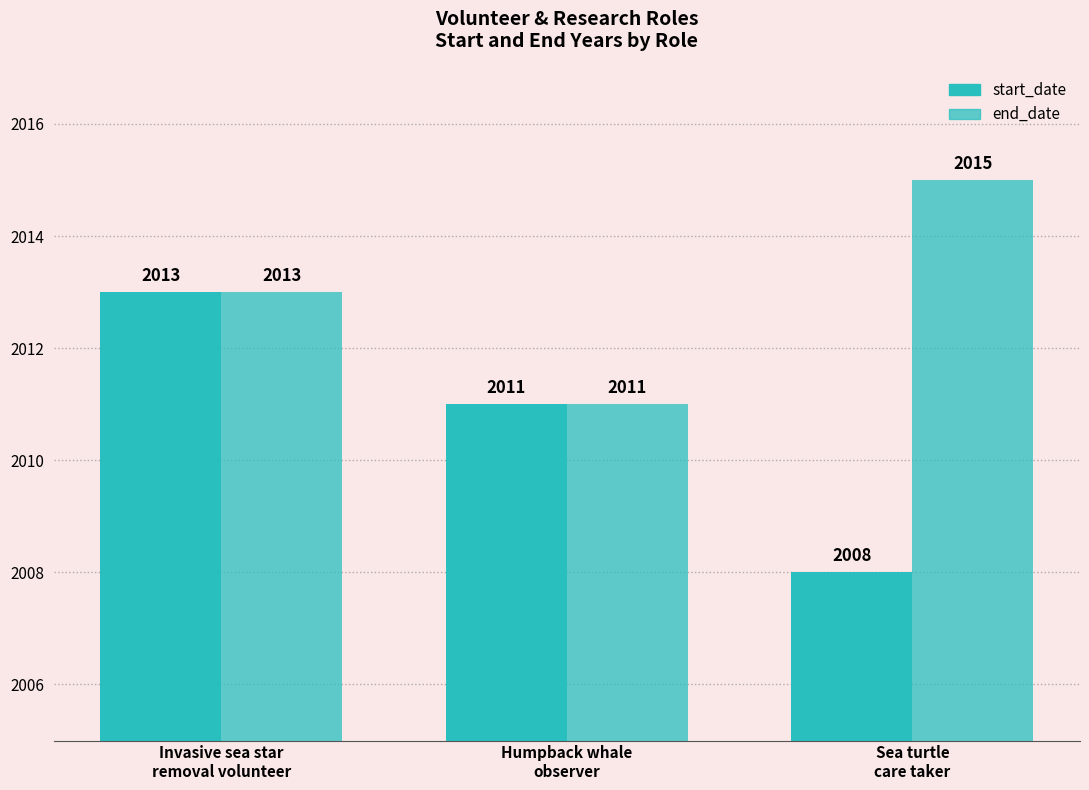

What is the maximum value for start_date?

2013